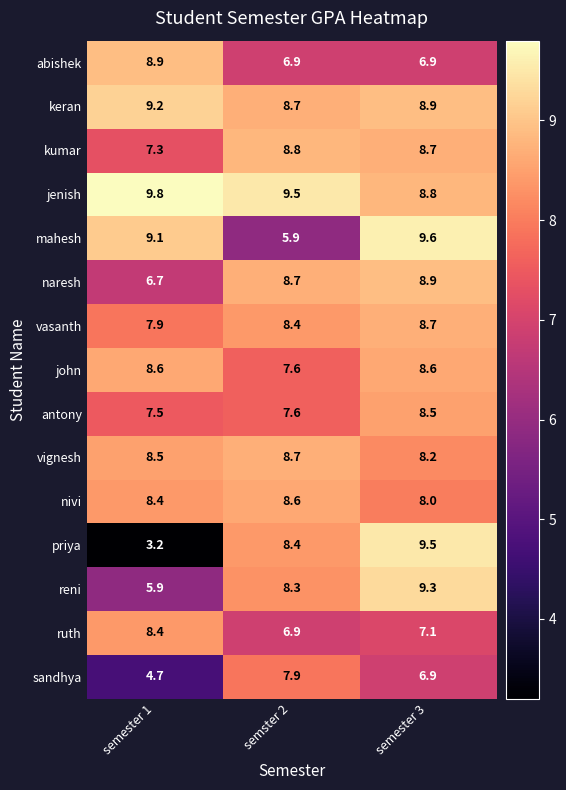

The john series shows 8.6 at semester 3. True or false?

True